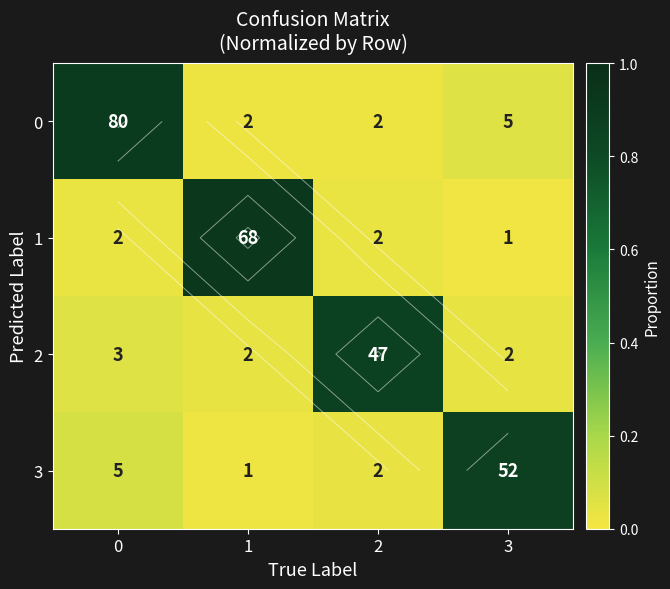

Which has a higher value, 1 or 3?

3